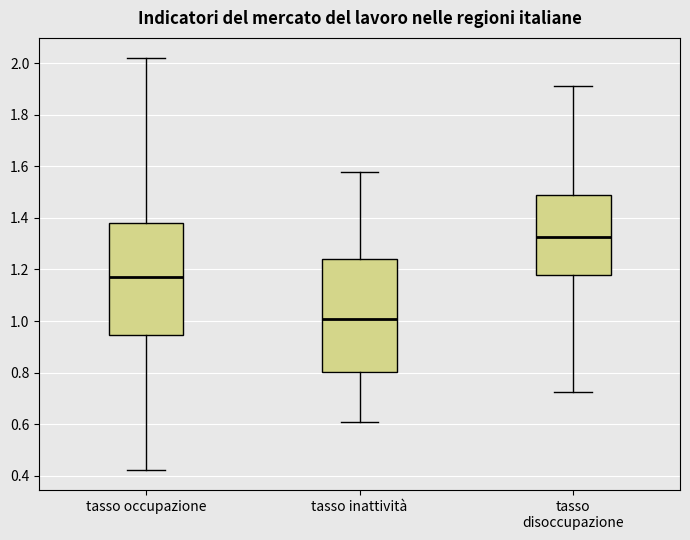

Which box's median line is the highest?

tasso disoccupazione